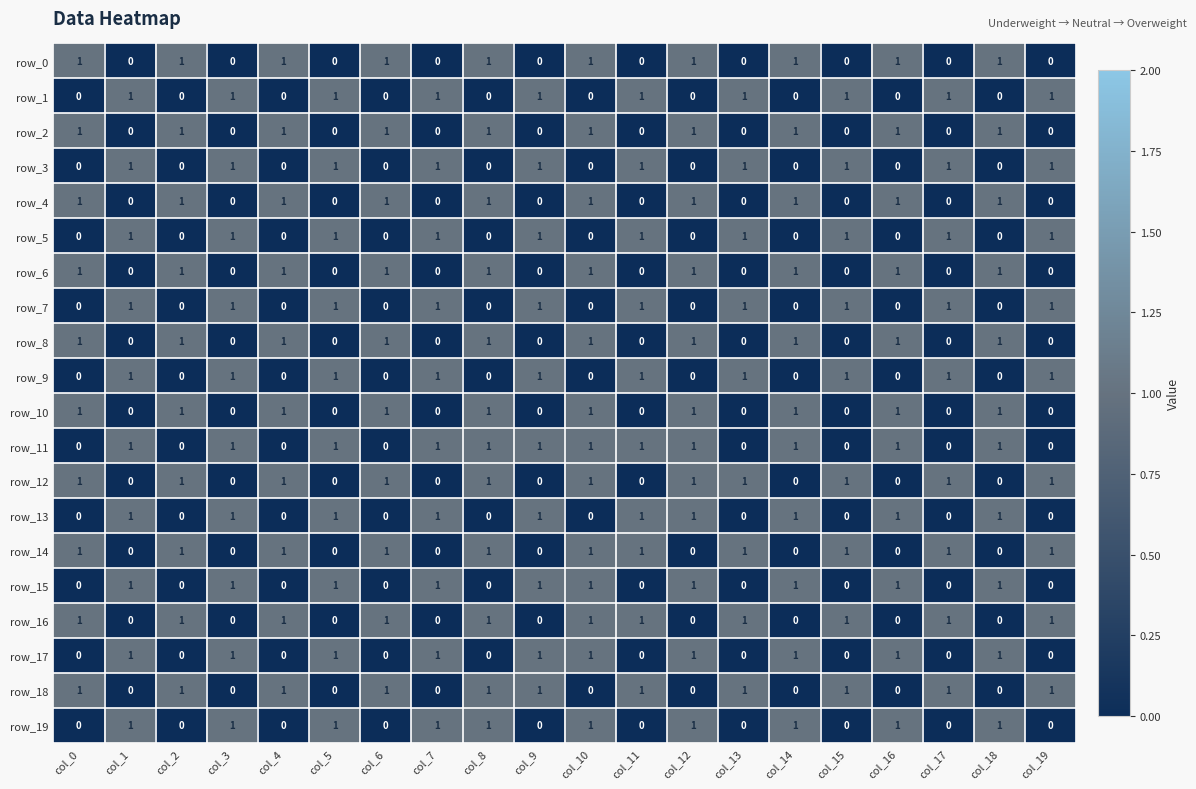

What is the sum of all row_14 values?

11